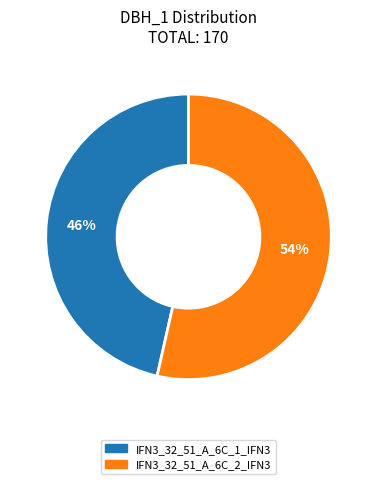

To the nearest percent, what portion does IFN3_32_51_A_6C_1_IFN3 represent?

46%